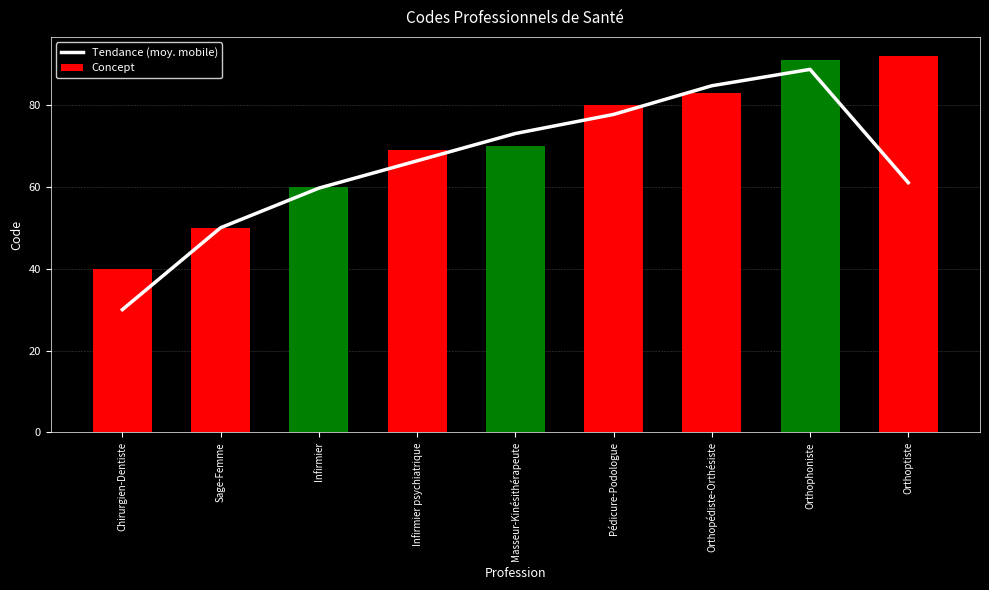

Reading left to right, list all the values displayed in this chart.

Tendance (moy. mobile): Chirurgien-Dentiste=30.0	Sage-Femme=50.0	Infirmier=59.7	Infirmier psychiatrique=66.3	Masseur-Kinésithérapeute=73.0	Pédicure-Podologue=77.7	Orthopédiste-Orthésiste=84.7	Orthophoniste=88.7	Orthoptiste=61.0
Concept: Chirurgien-Dentiste=40.0	Sage-Femme=50.0	Infirmier=60.0	Infirmier psychiatrique=69.0	Masseur-Kinésithérapeute=70.0	Pédicure-Podologue=80.0	Orthopédiste-Orthésiste=83.0	Orthophoniste=91.0	Orthoptiste=92.0